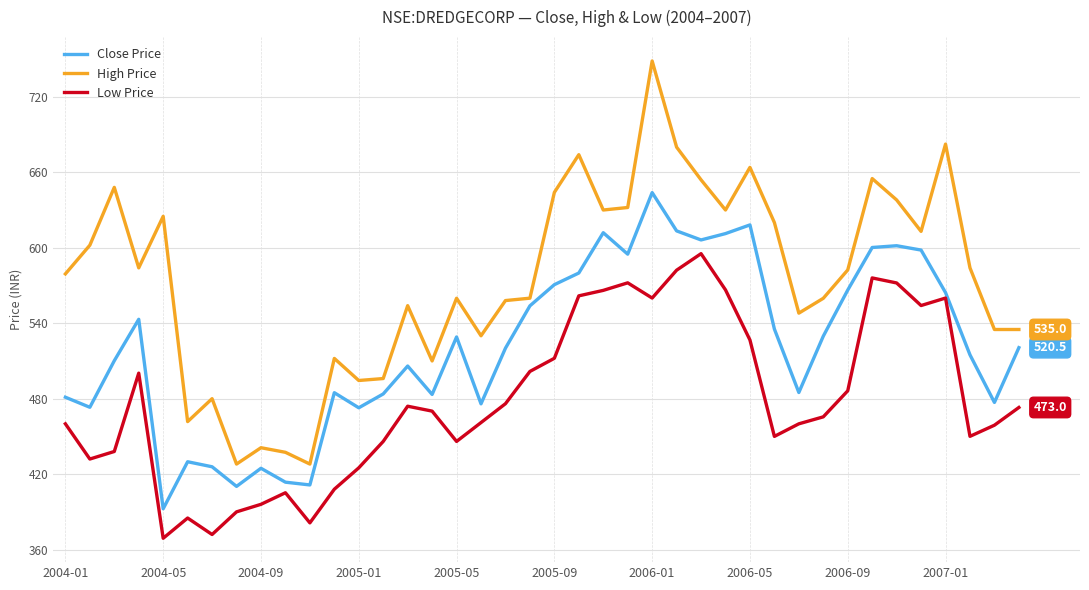

Is this an area chart (filled region under the line)?

No